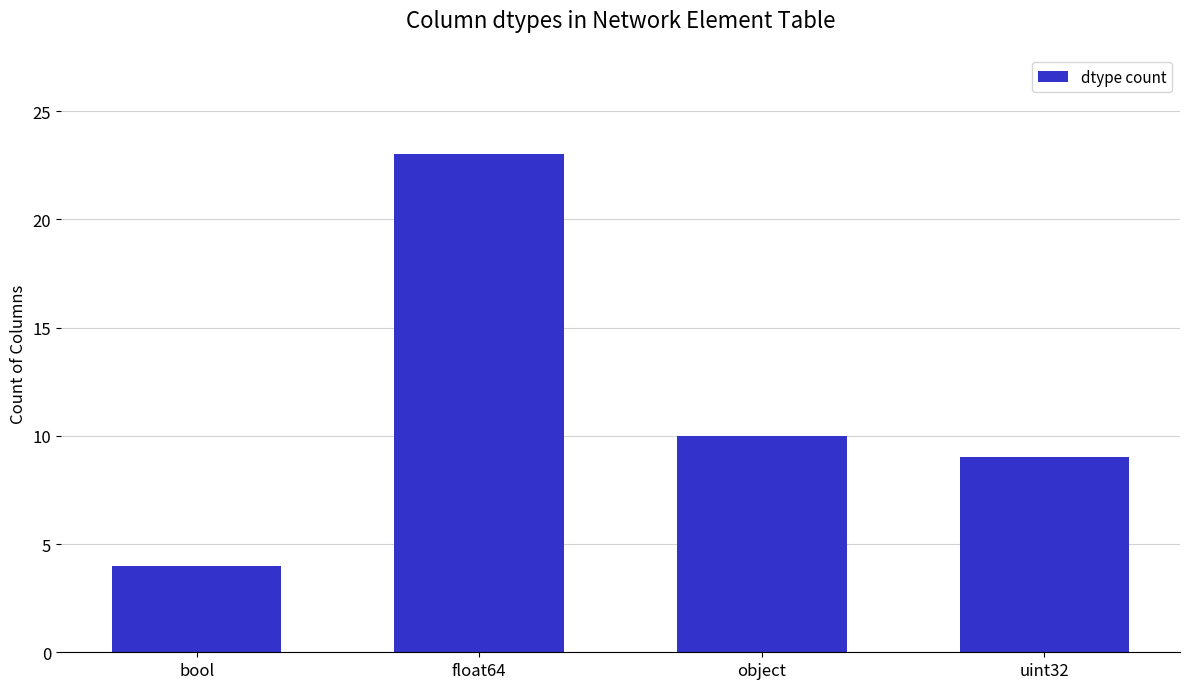

Reading left to right, list all the values displayed in this chart.

4	23	10	9